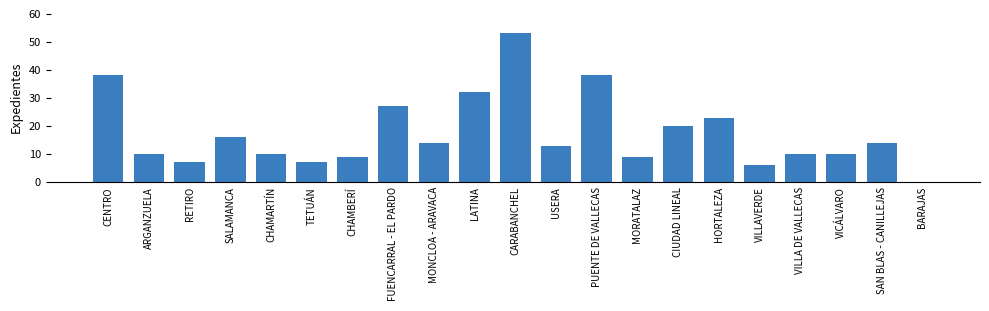

Reading right to left, transcribe all the data shown in this chart.

BARAJAS=0	SAN BLAS - CANILLEJAS=14	VICÁLVARO=10	VILLA DE VALLECAS=10	VILLAVERDE=6	HORTALEZA=23	CIUDAD LINEAL=20	MORATALAZ=9	PUENTE DE VALLECAS=38	USERA=13	CARABANCHEL=53	LATINA=32	MONCLOA - ARAVACA=14	FUENCARRAL - EL PARDO=27	CHAMBERÍ=9	TETUÁN=7	CHAMARTÍN=10	SALAMANCA=16	RETIRO=7	ARGANZUELA=10	CENTRO=38